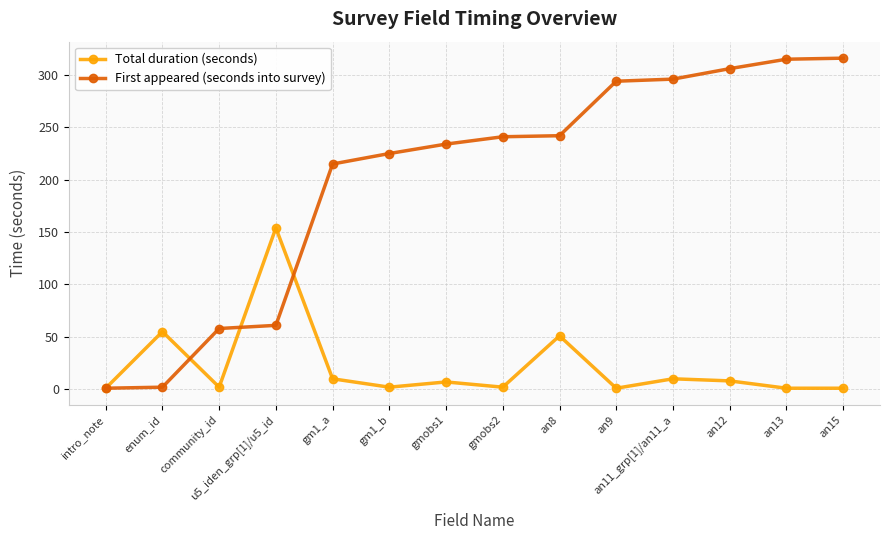

Where is the first local maximum for Total duration (seconds)?

enum_id